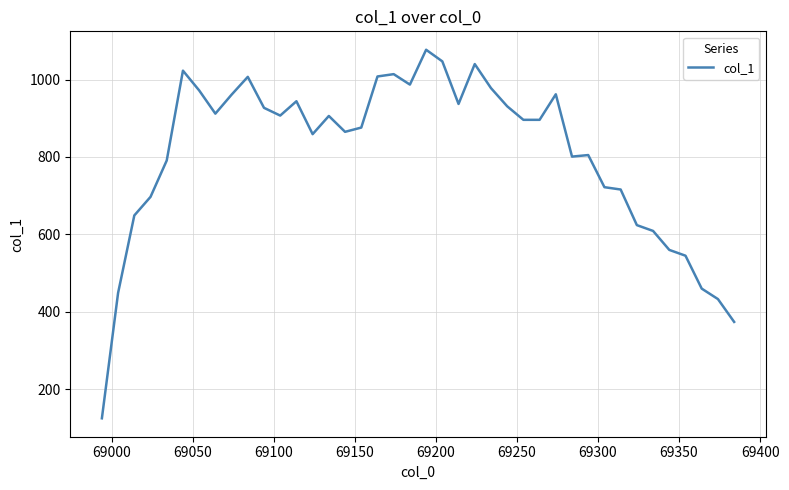

What is the difference between the maximum and minimum values?

952